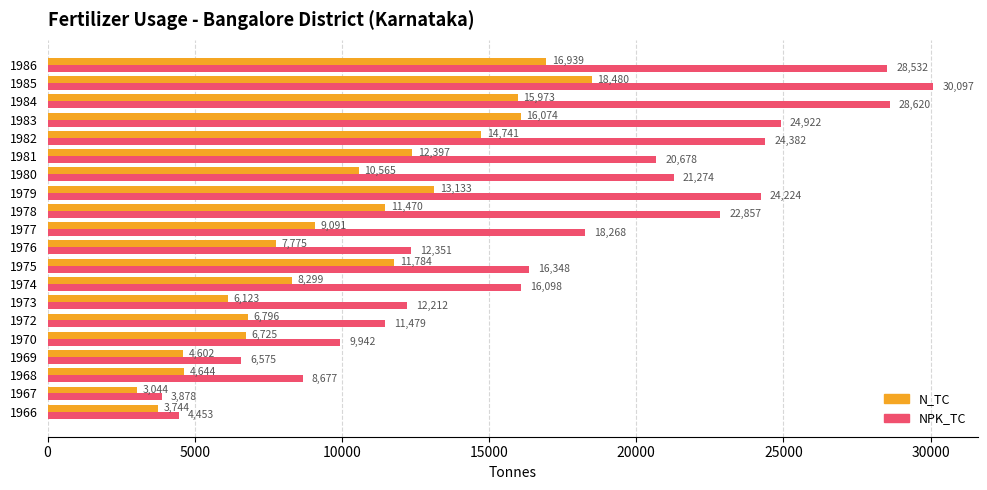

What is the difference between the maximum and second lowest values in the N_TC series?

14736